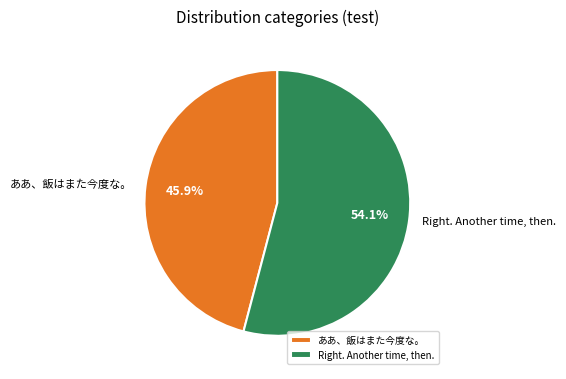

Which slice is the largest?

Right. Another time, then.